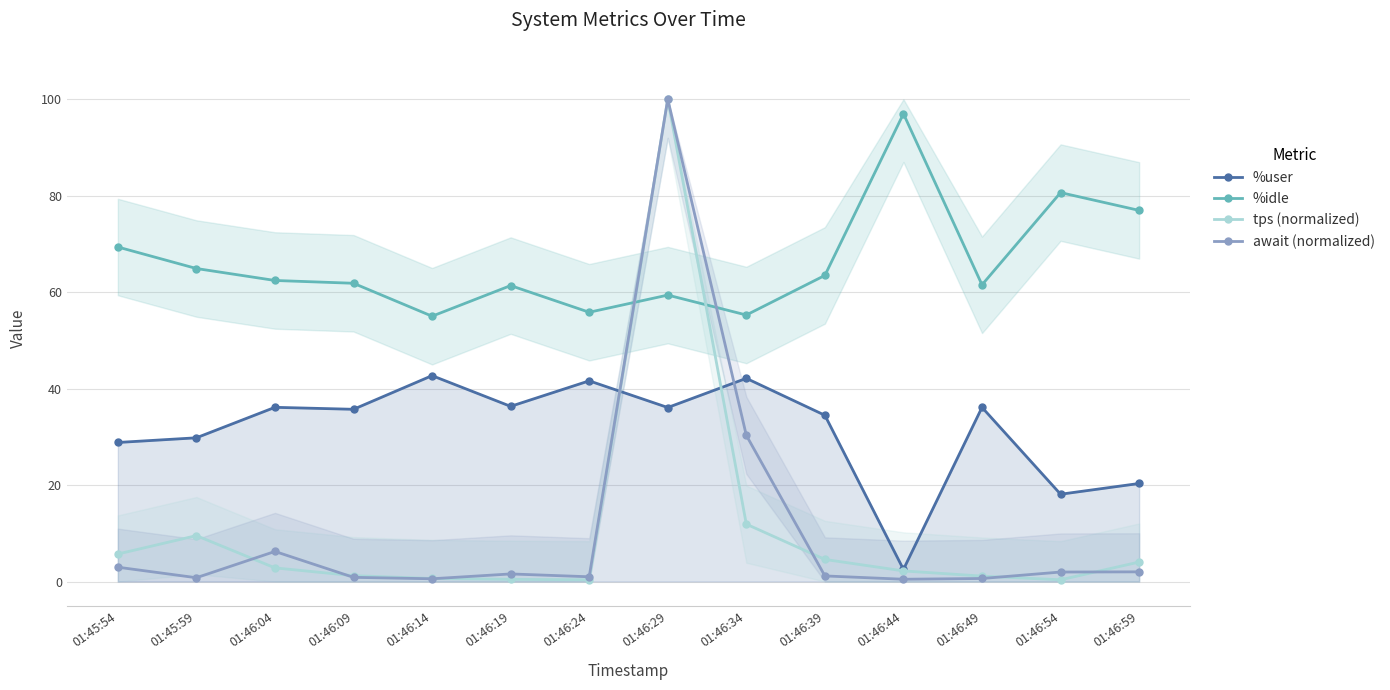

Does the chart display data point markers on the line(s)?

Yes